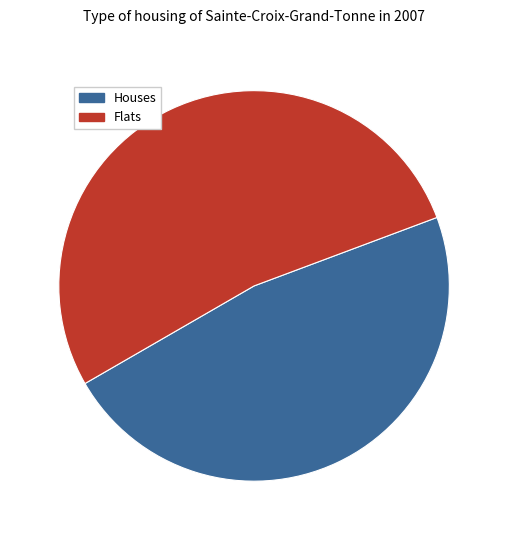

Does any single category account for the majority?

Yes